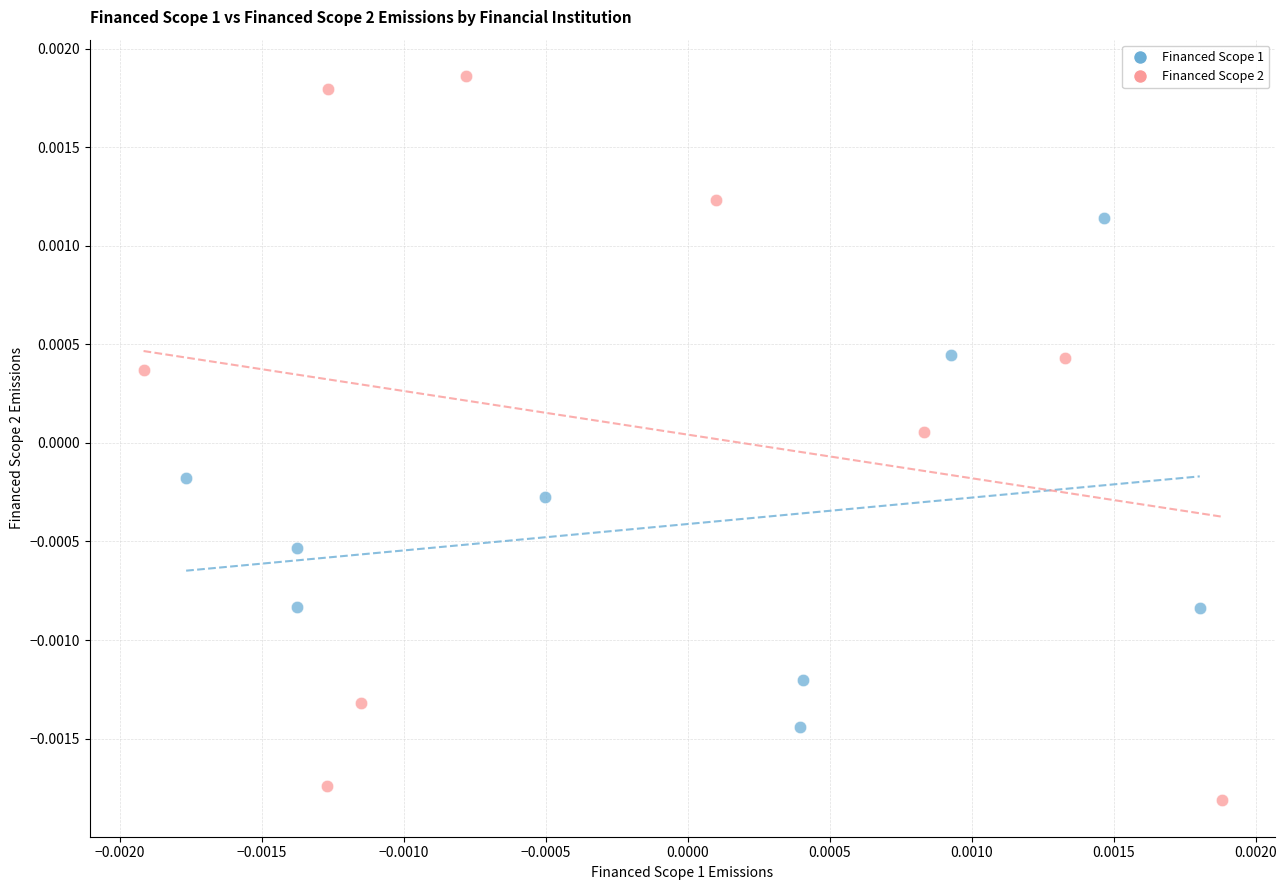

What are all the series names shown in the legend?

Financed Scope 1, Financed Scope 2